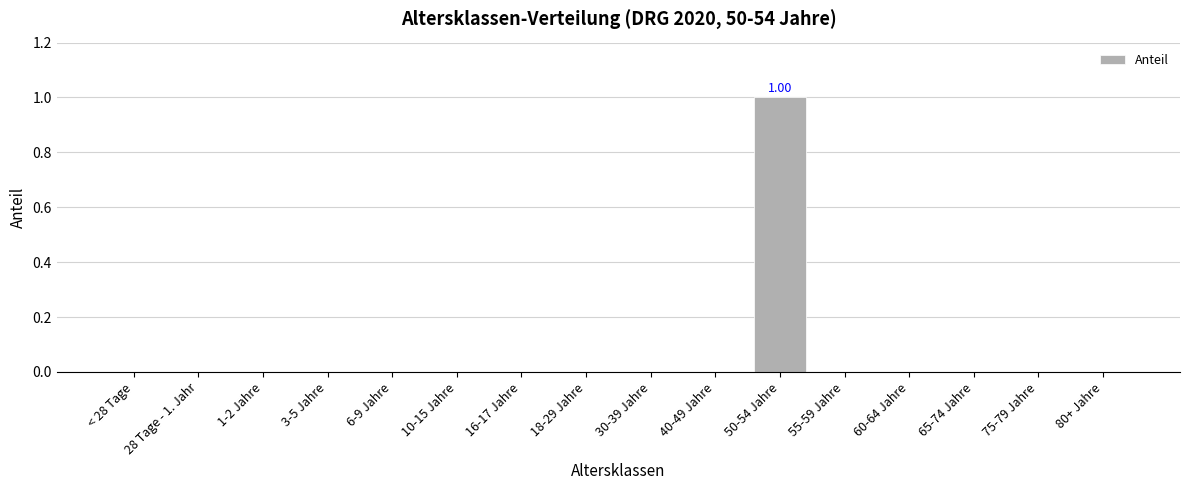

Which label corresponds to the smallest value in the chart?

< 28 Tage